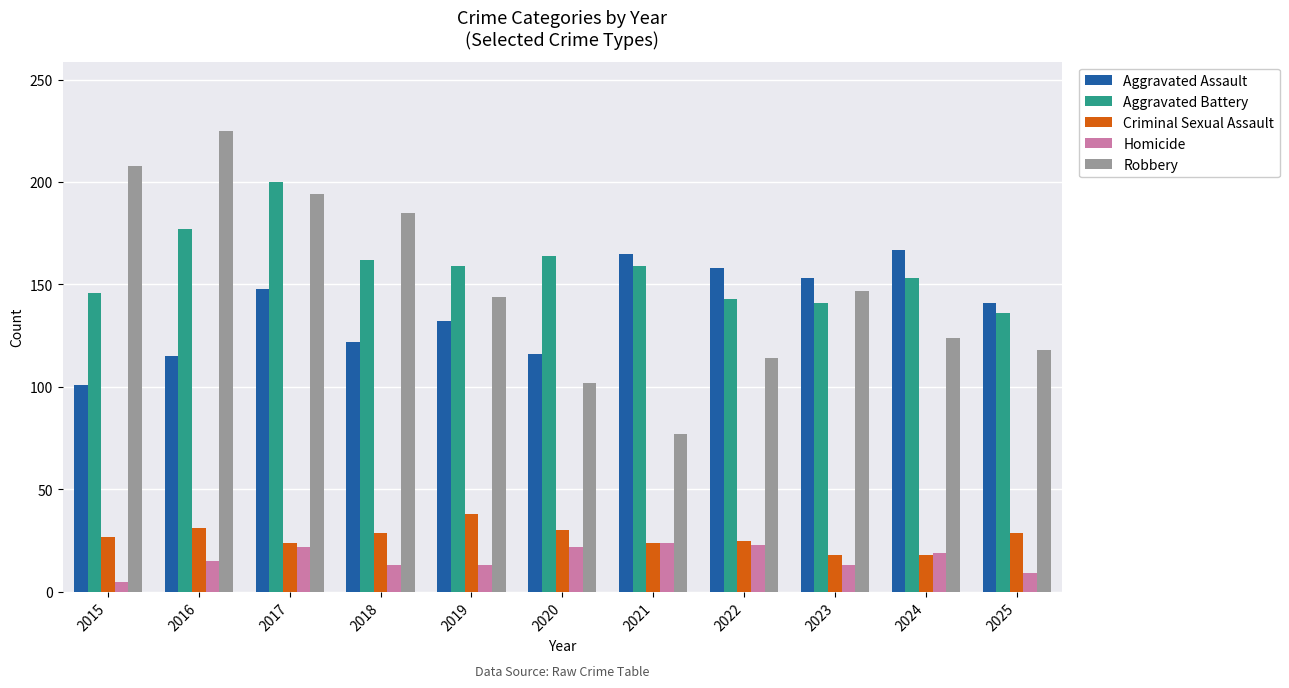

The Aggravated Battery series shows 159 at 2019. True or false?

True